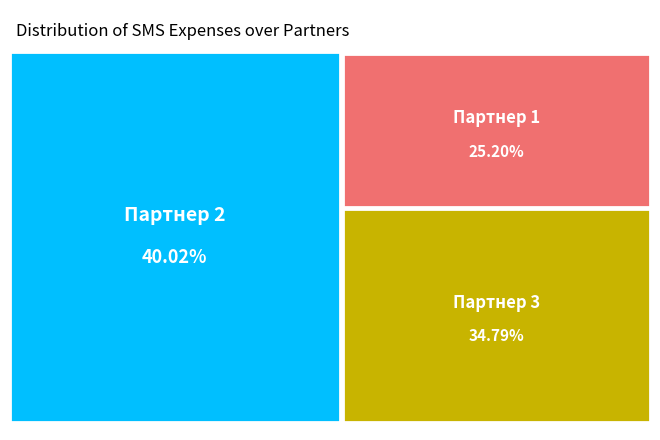

To the nearest percent, what is the difference between the Партнер 2 and Партнер 1 slice percentages?

15%